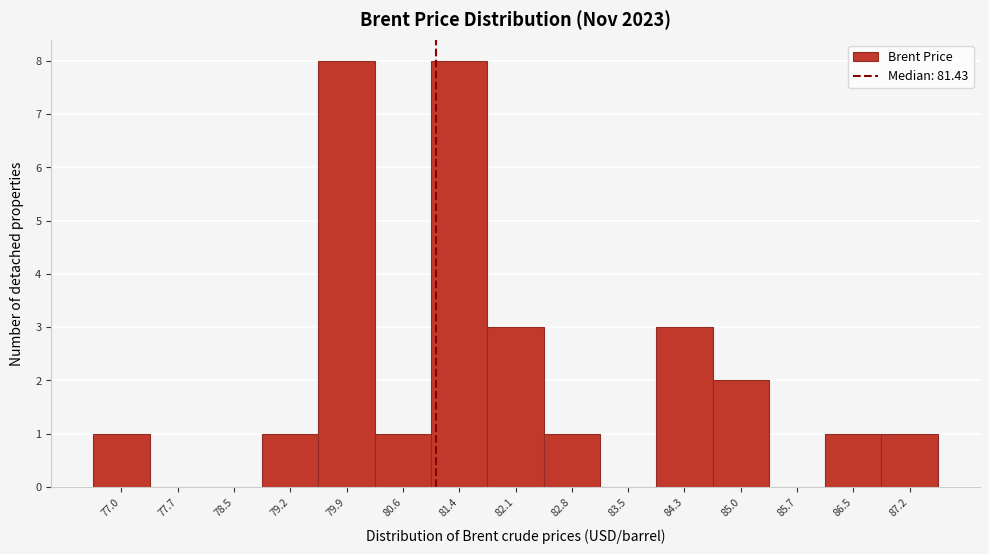

Reading left to right, extract all data points from this chart.

77.0=1	77.7=0	78.5=0	79.2=1	79.9=8	80.6=1	81.4=8	82.1=3	82.8=1	83.5=0	84.3=3	85.0=2	85.7=0	86.5=1	87.2=1